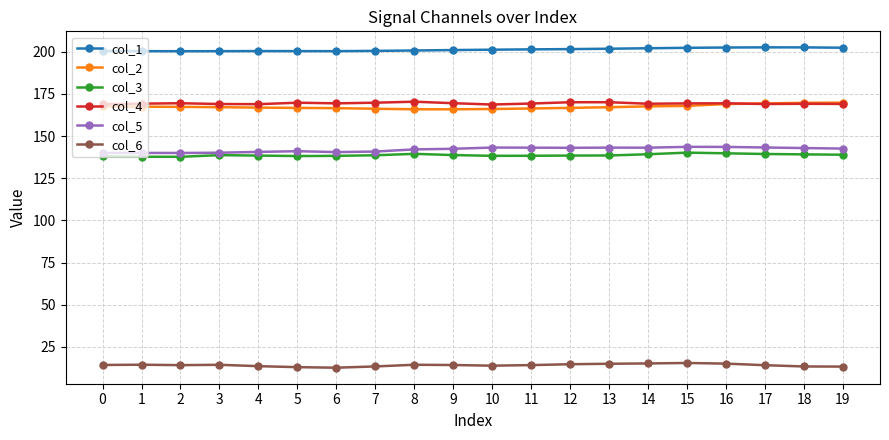

What is the value of the col_3 point at the 14th from the left?

138.5